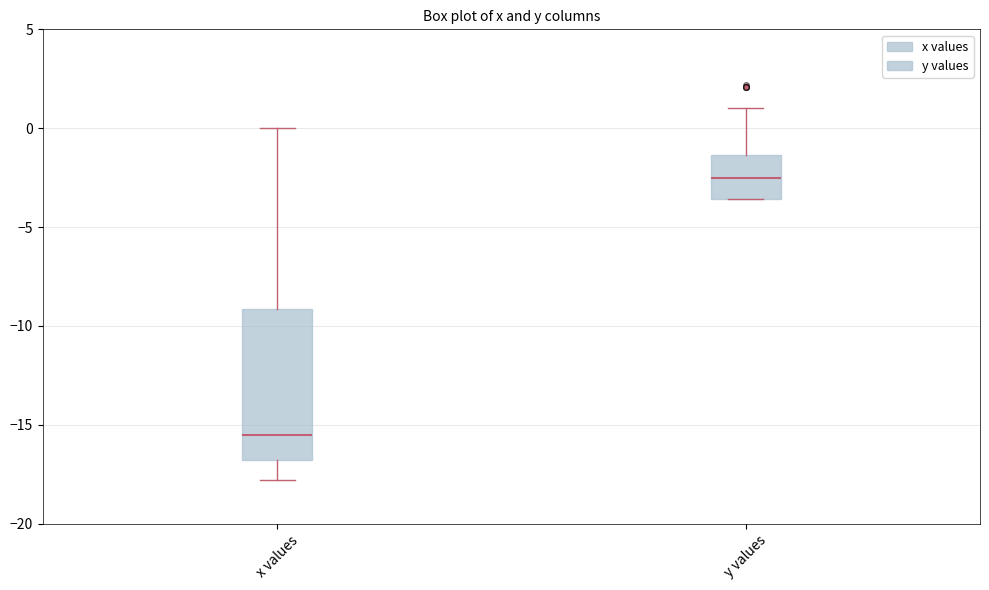

Reading left to right, read every box against the y-axis: the position of its median line, the range the box covers, and the ends of its whiskers. The values are not printed on the chart, so give them approximately, as read against the axis.

x values: median -15.5, box -17.0 to -9.0, whiskers -18.0 to 0.0
y values: median -2.5, box -3.5 to -1.5, whiskers -3.5 to 1.0